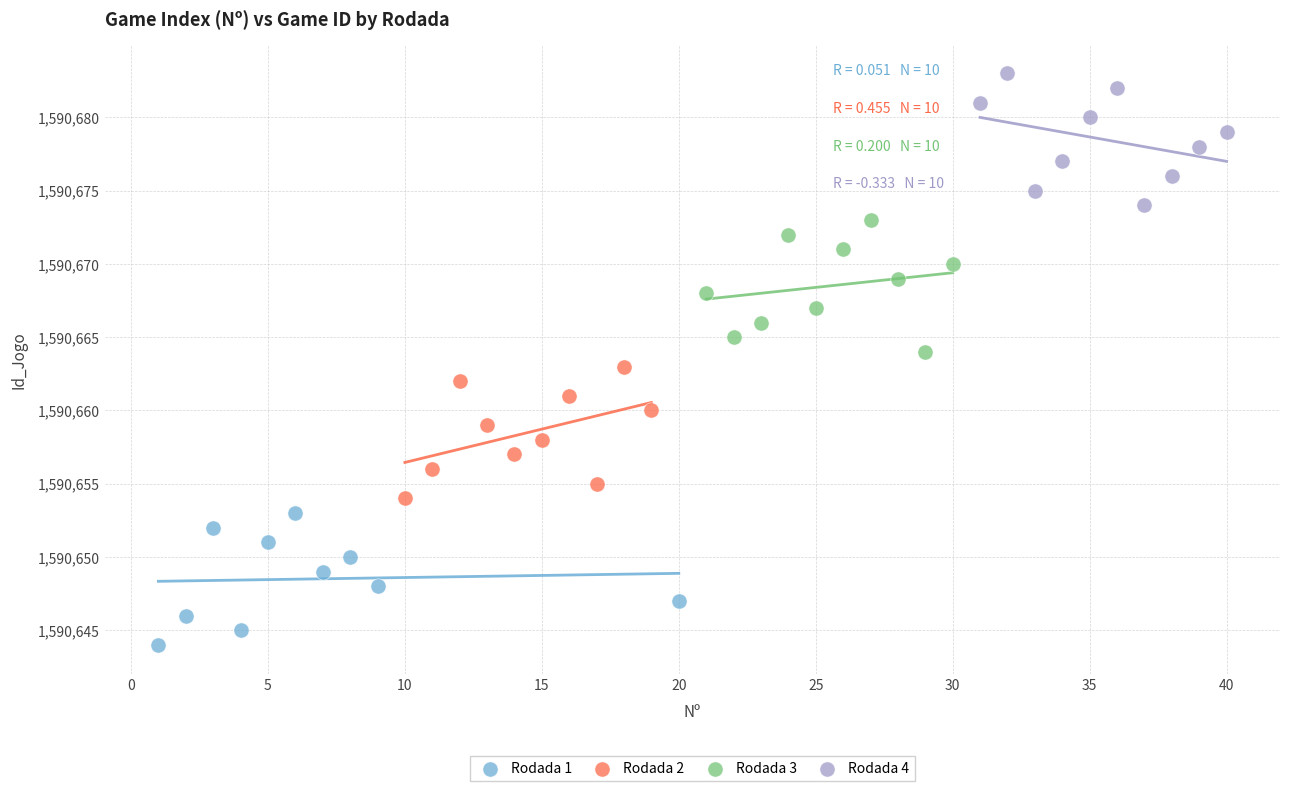

Which series reaches the maximum Y coordinate?

Rodada 4